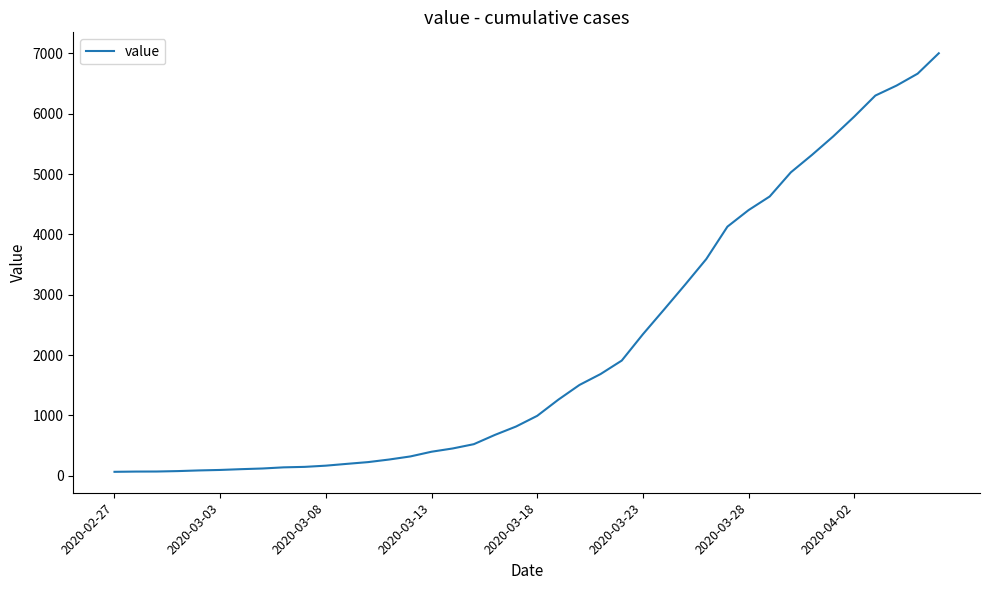

What is the greatest value displayed?

7002